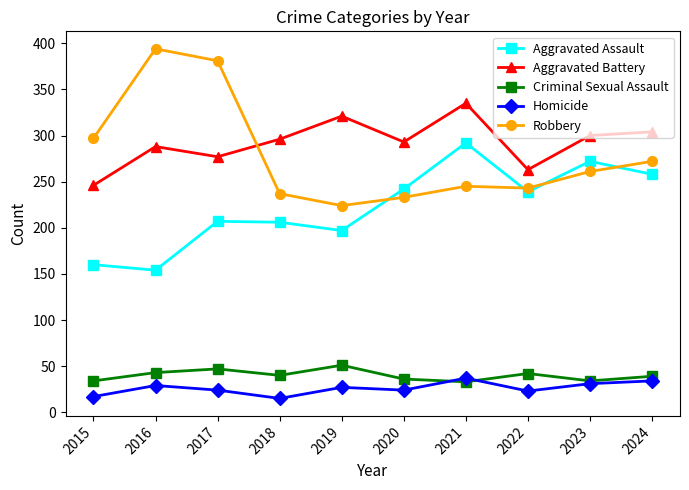

What is the difference between the second highest and second lowest values in the Homicide series?

17